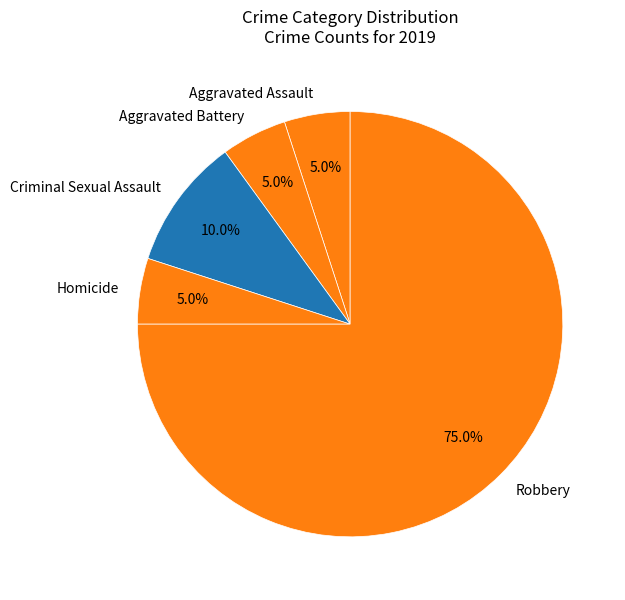

Is there any slice that represents more than half of the pie?

Yes